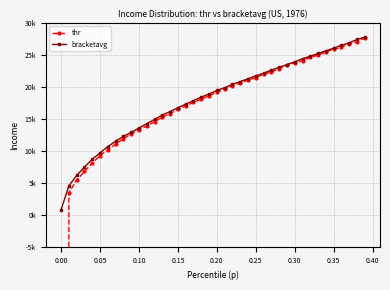

What is the value of the bracketavg point at the 14th from the left?

15627.6